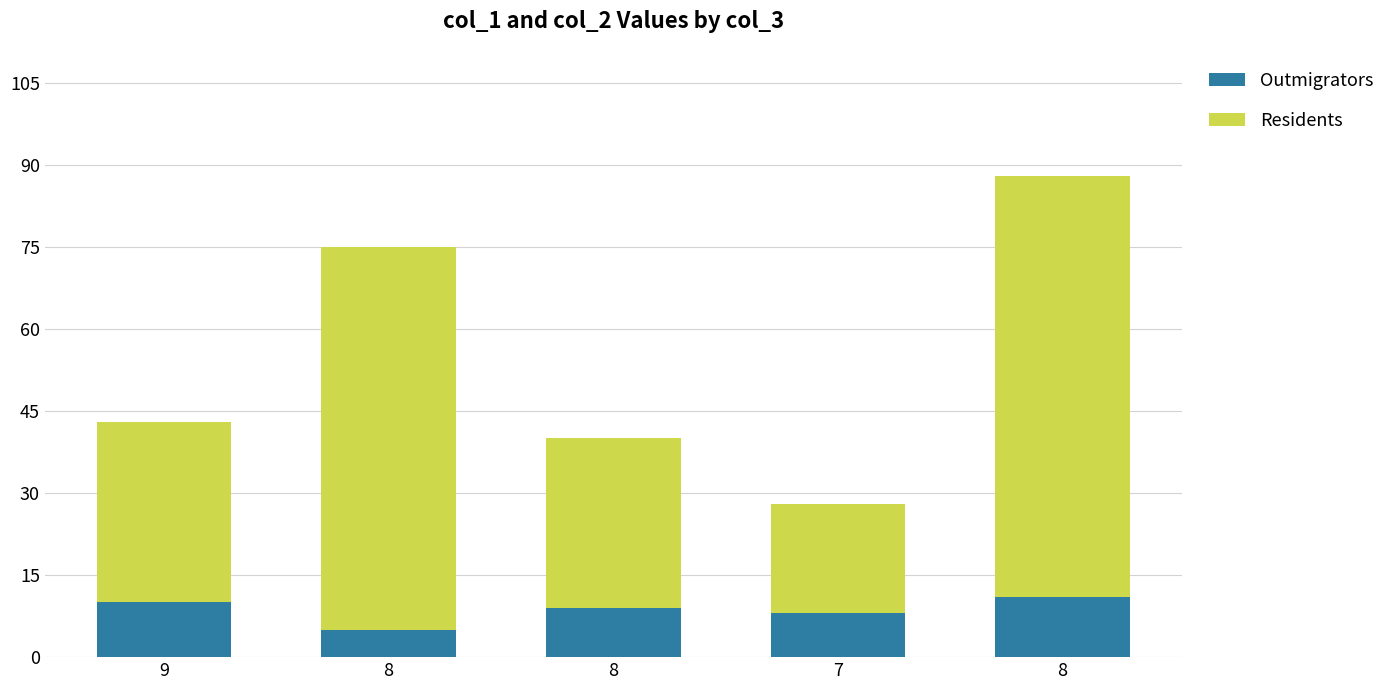

At which label is Residents closest to 48?

9